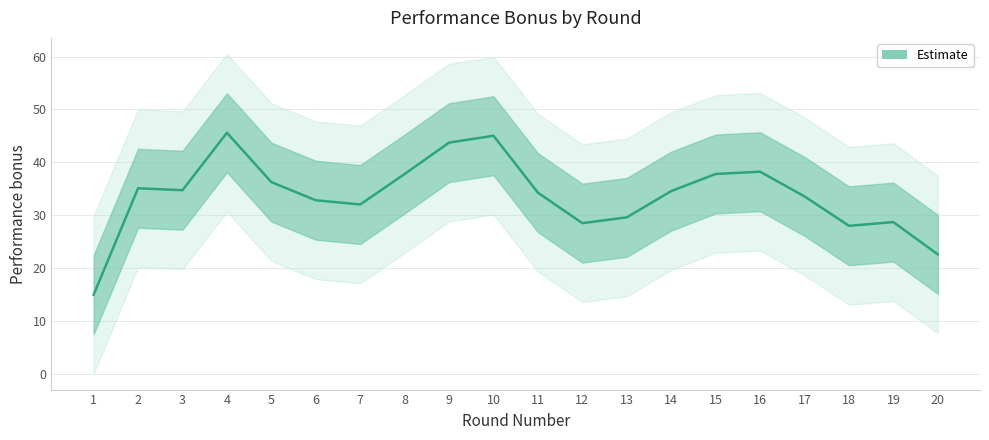

Reading left to right, list all the values displayed in this chart.

15.0	35.1	34.7	45.6	36.3	32.8	32.0	37.8	43.7	45.0	34.3	28.5	29.6	34.6	37.8	38.2	33.6	28.0	28.7	22.6